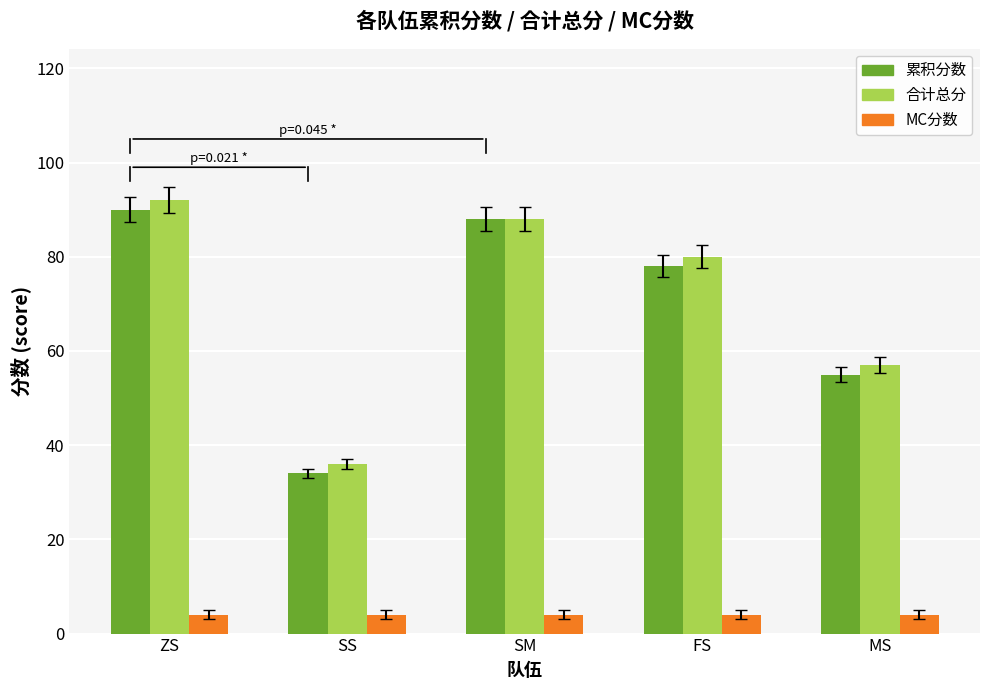

At which label is 累积分数 closest to 62?

MS